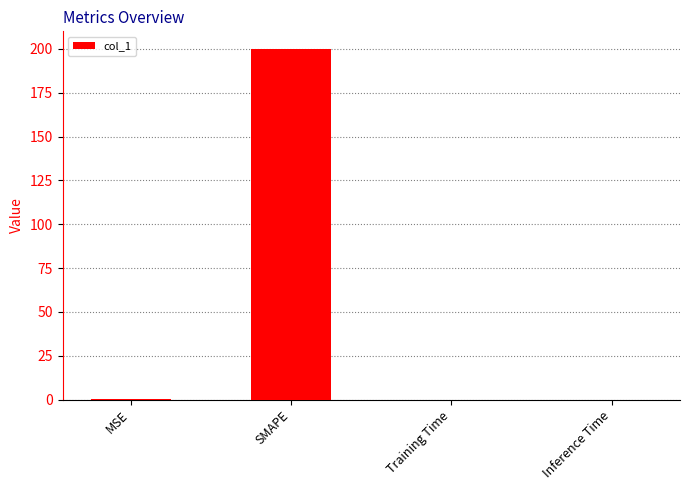

The value at MSE is 0.1. True or false?

True